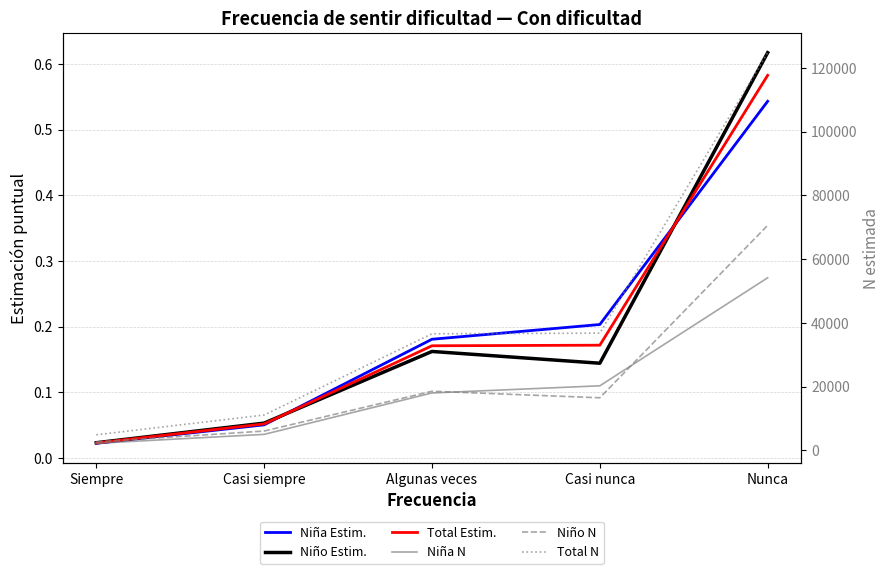

How many data points in Total (N estimada) are less than 36588?

2